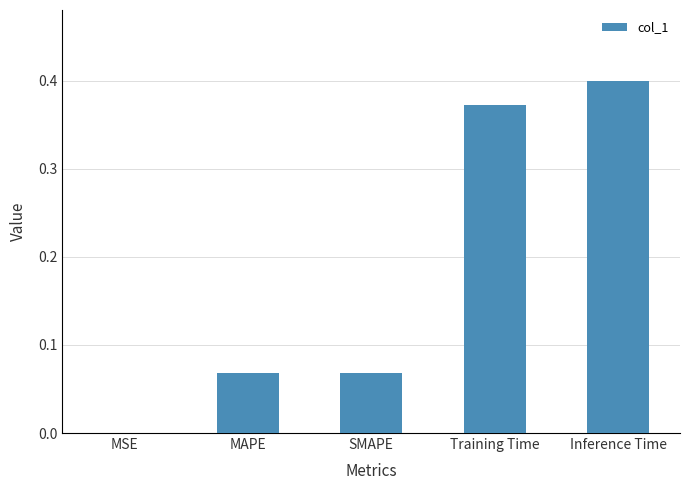

Which category has the highest value across all series?

Inference Time